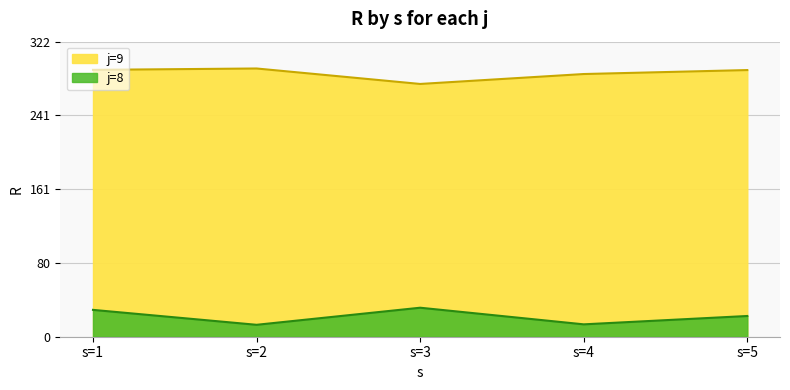

Which series has the largest total across all categories?

j=9